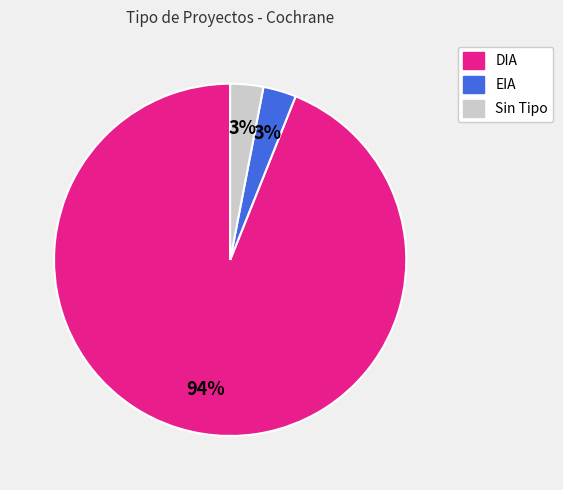

Is there any slice that represents more than half of the pie?

Yes